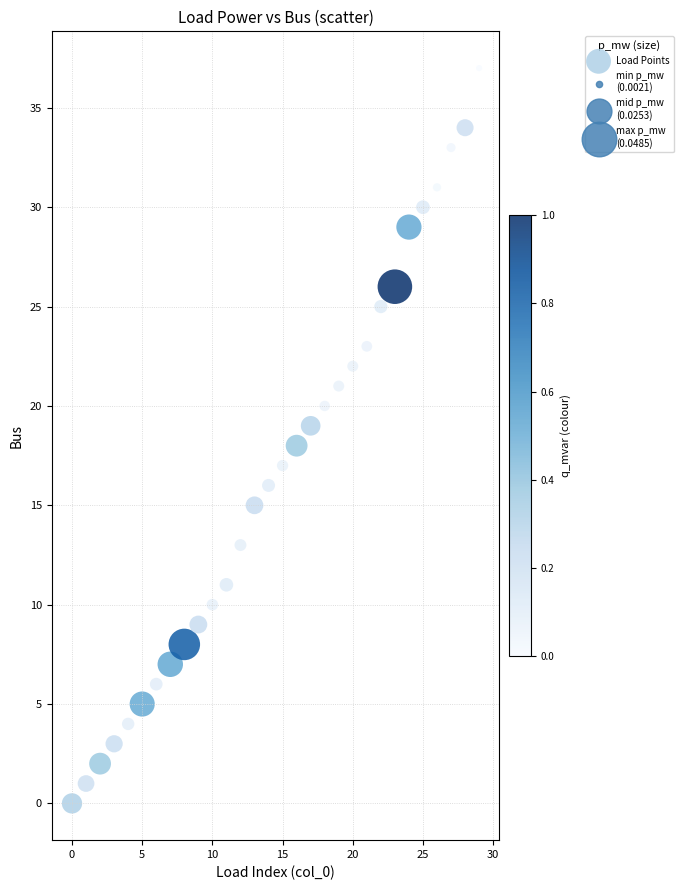

What is the range of Y values (max minus min)?

37